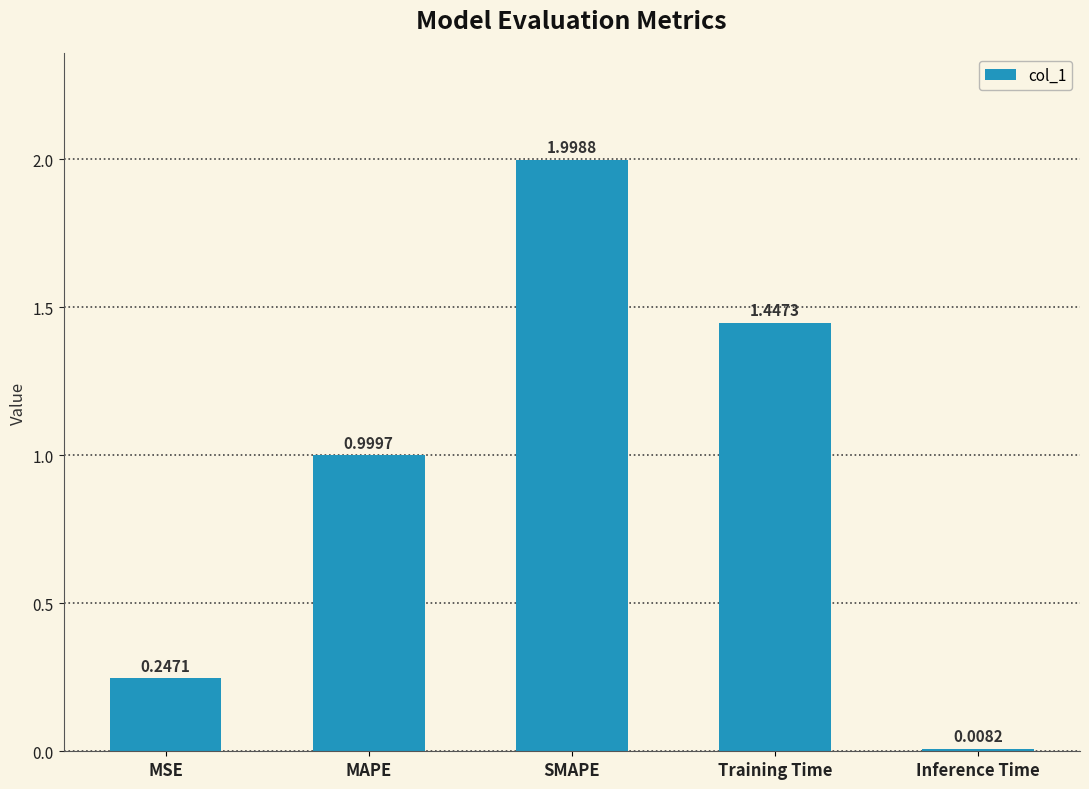

At which label is the value closest to 1?

MAPE